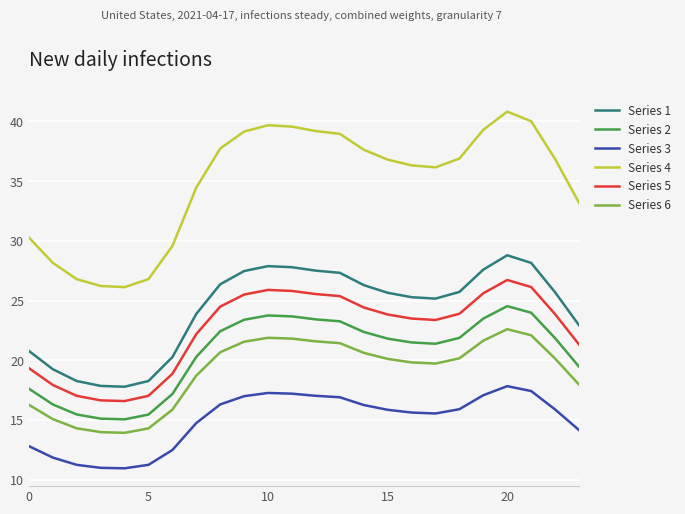

What is the lowest value of the Series 5 series?

16.6